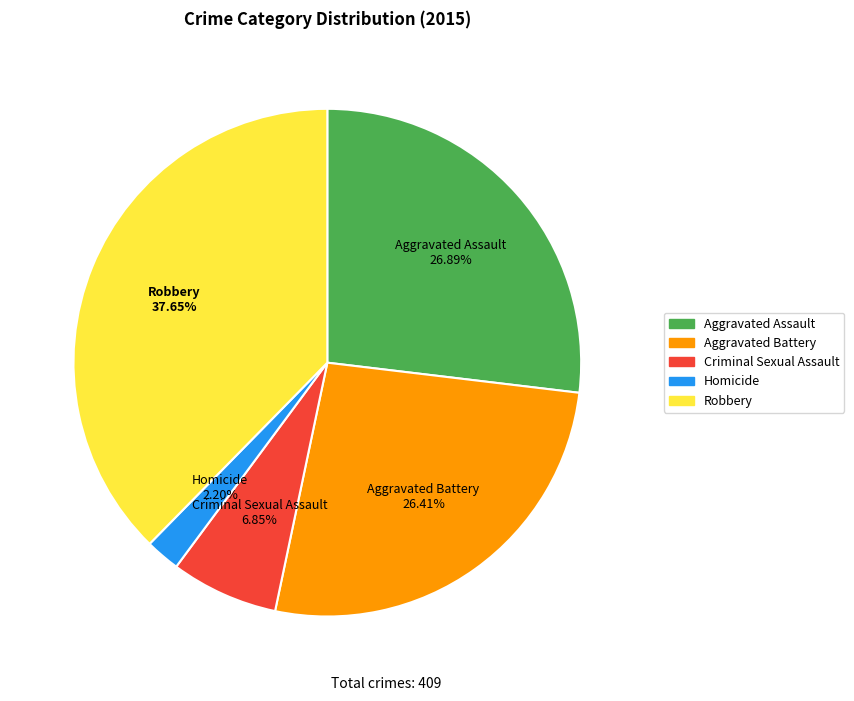

What percentage do Aggravated Battery and Robbery together represent?

64.1%